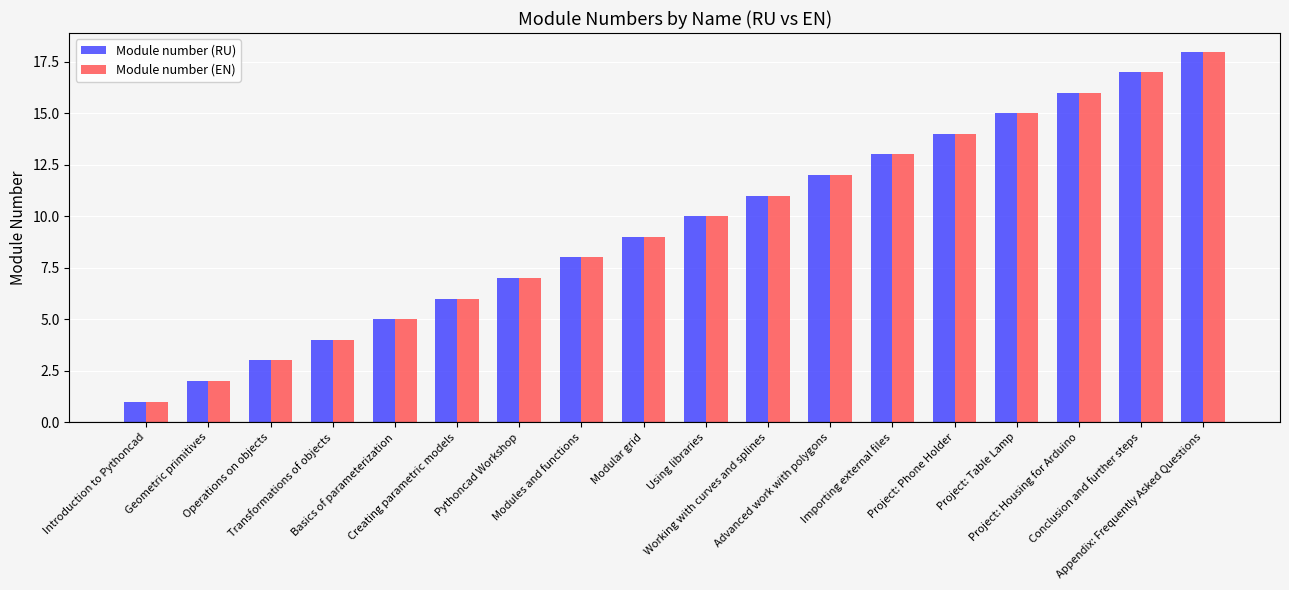

How many bars are there in each group?

2